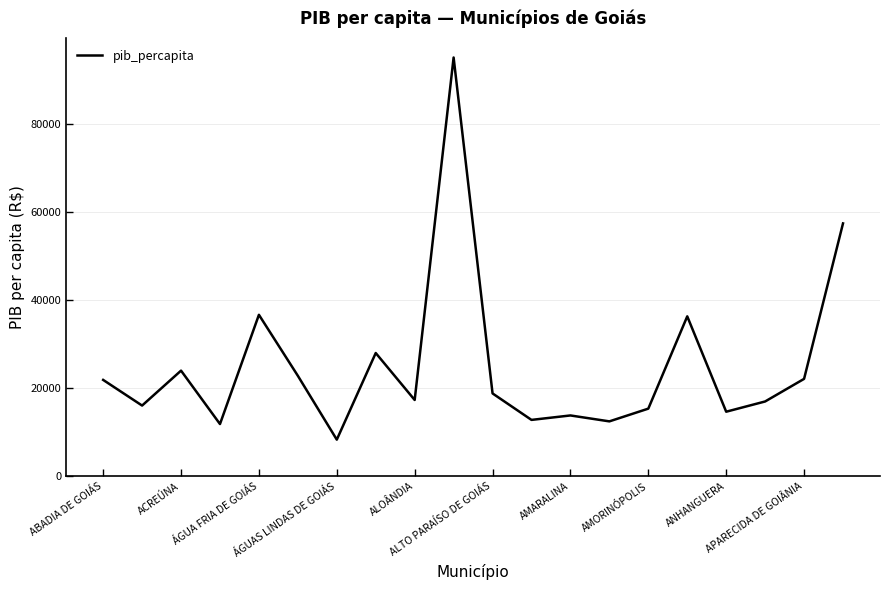

What is the greatest value displayed?

95176